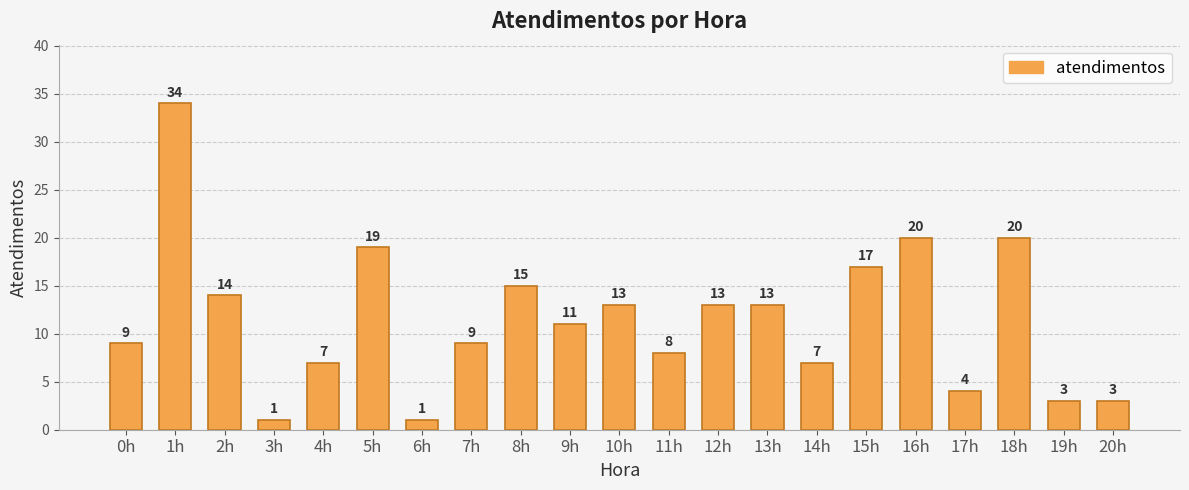

Reading left to right, extract all data points from this chart.

0h=9	1h=34	2h=14	3h=1	4h=7	5h=19	6h=1	7h=9	8h=15	9h=11	10h=13	11h=8	12h=13	13h=13	14h=7	15h=17	16h=20	17h=4	18h=20	19h=3	20h=3